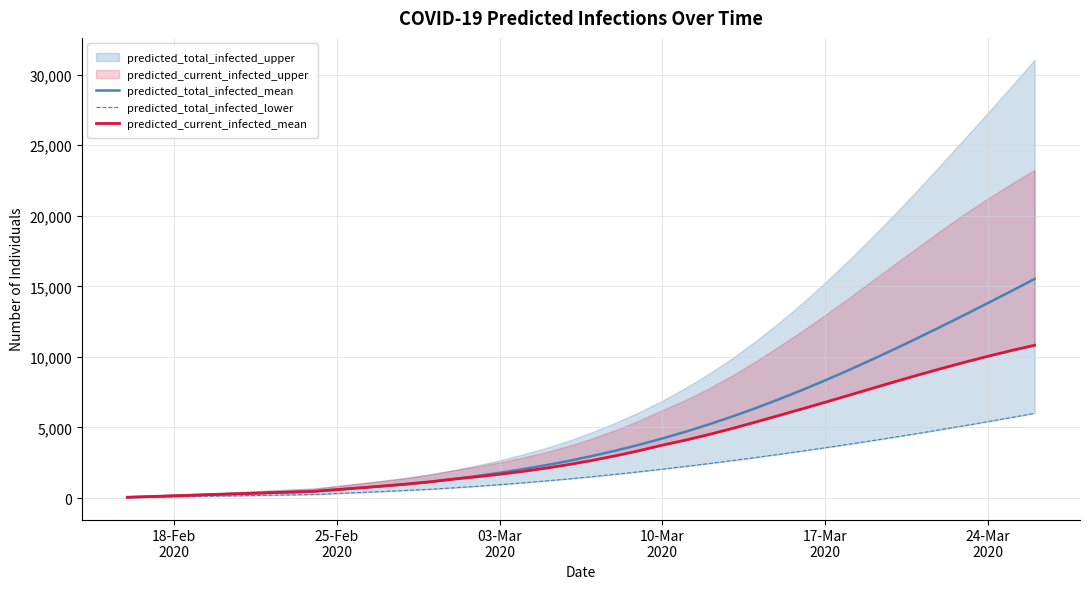

What is the maximum value for predicted_total_infected_mean?

15524